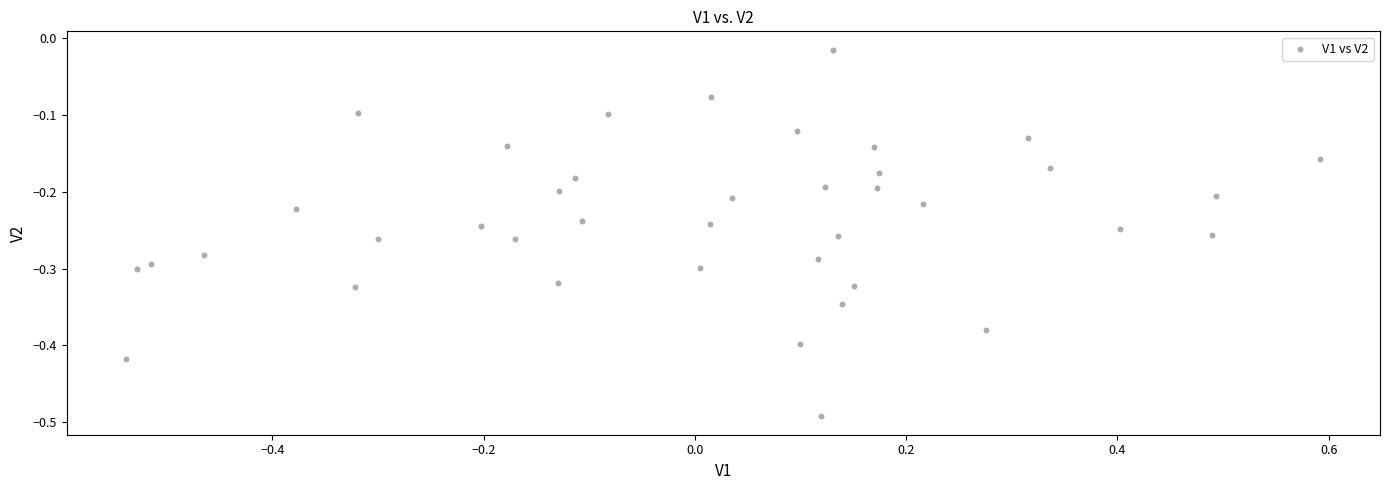

What is the range of Y values (max minus min)?

0.5